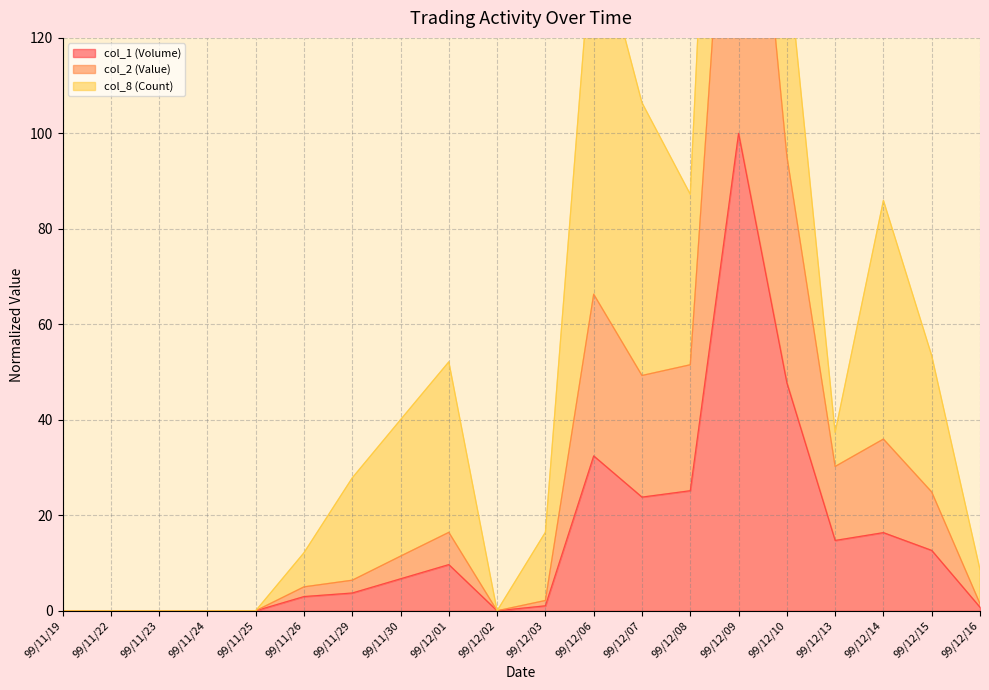

The value of col_1 (Volume) at 99/12/02 is -65.8. True or false?

False